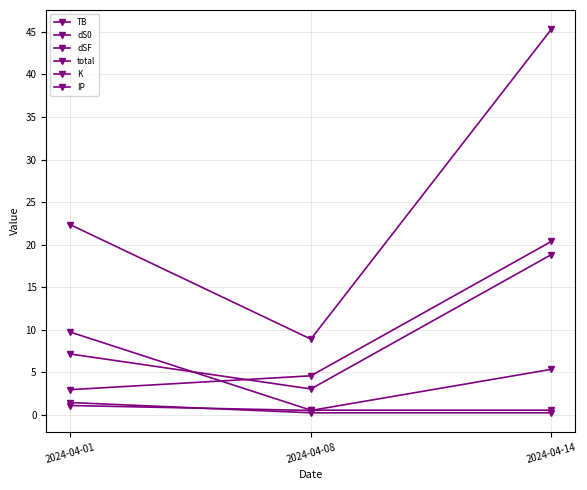

Which has a higher value, 2024-04-08 or 2024-04-01?

2024-04-01